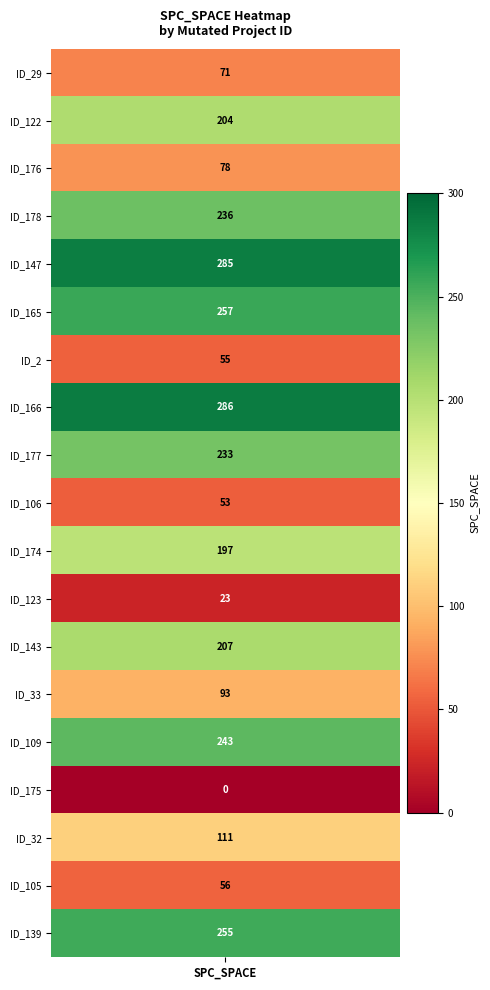

The chart shows a value of 318 at 3. True or false?

False